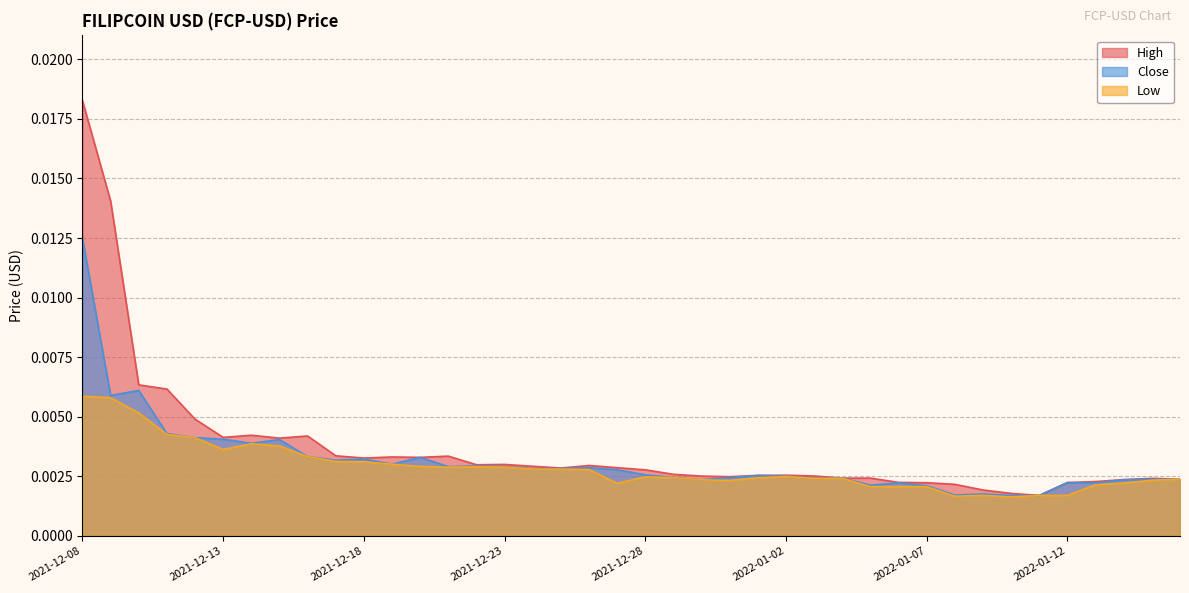

Which category has the highest value across all series?

2021-12-08